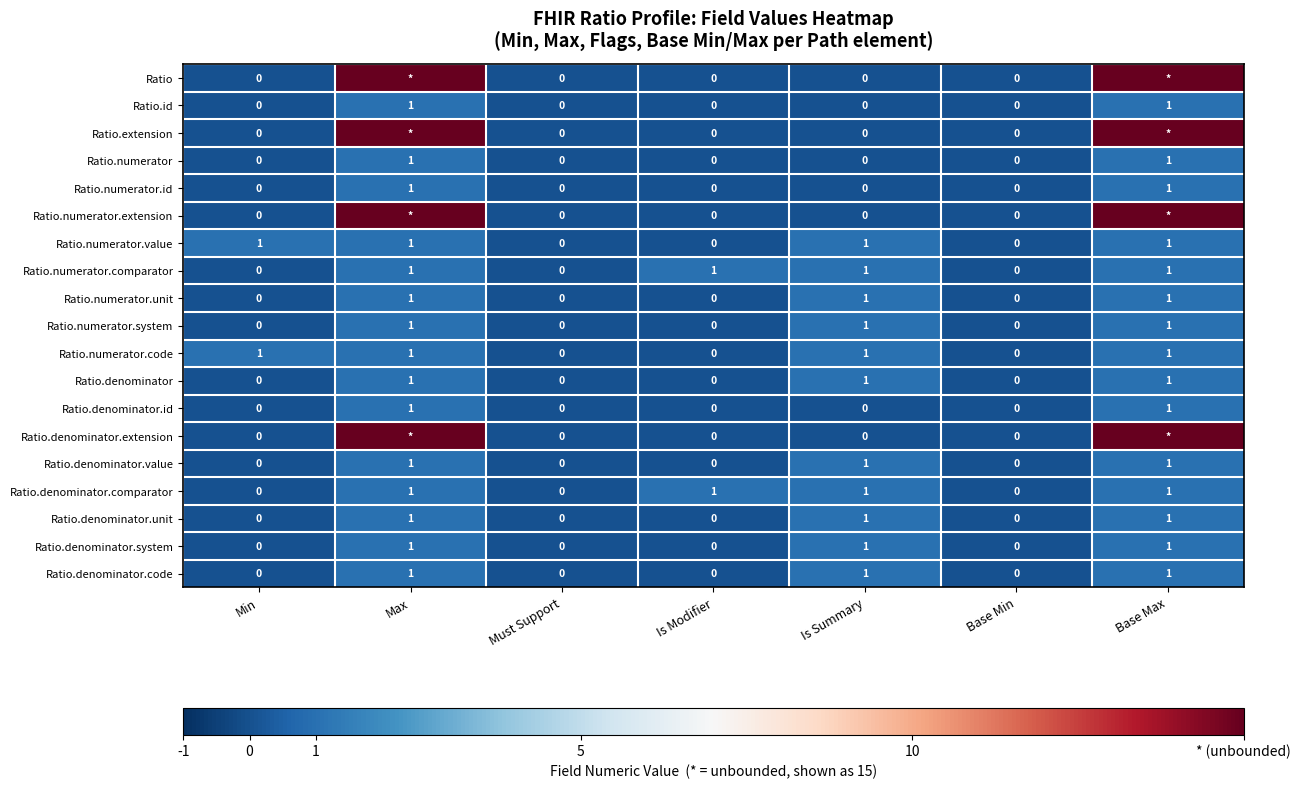

What is the spread (max minus min) of values at Min?

1